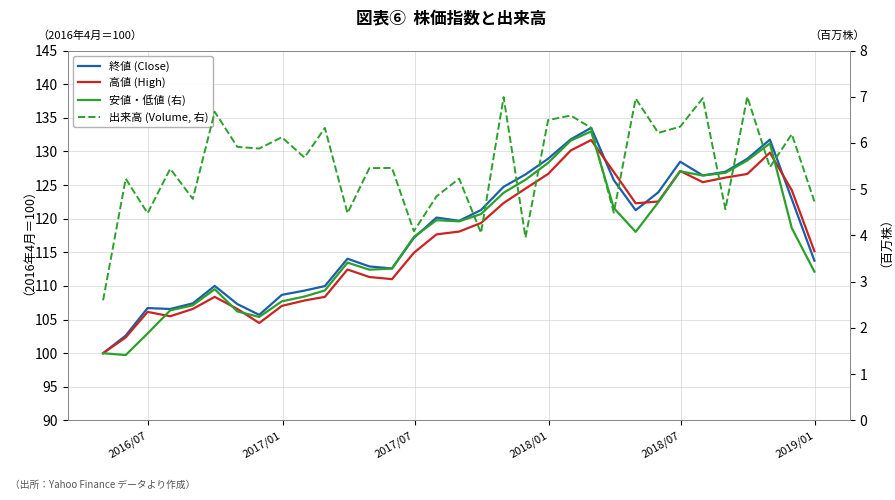

Which series has the largest range (max minus min)?

終値 (Close)